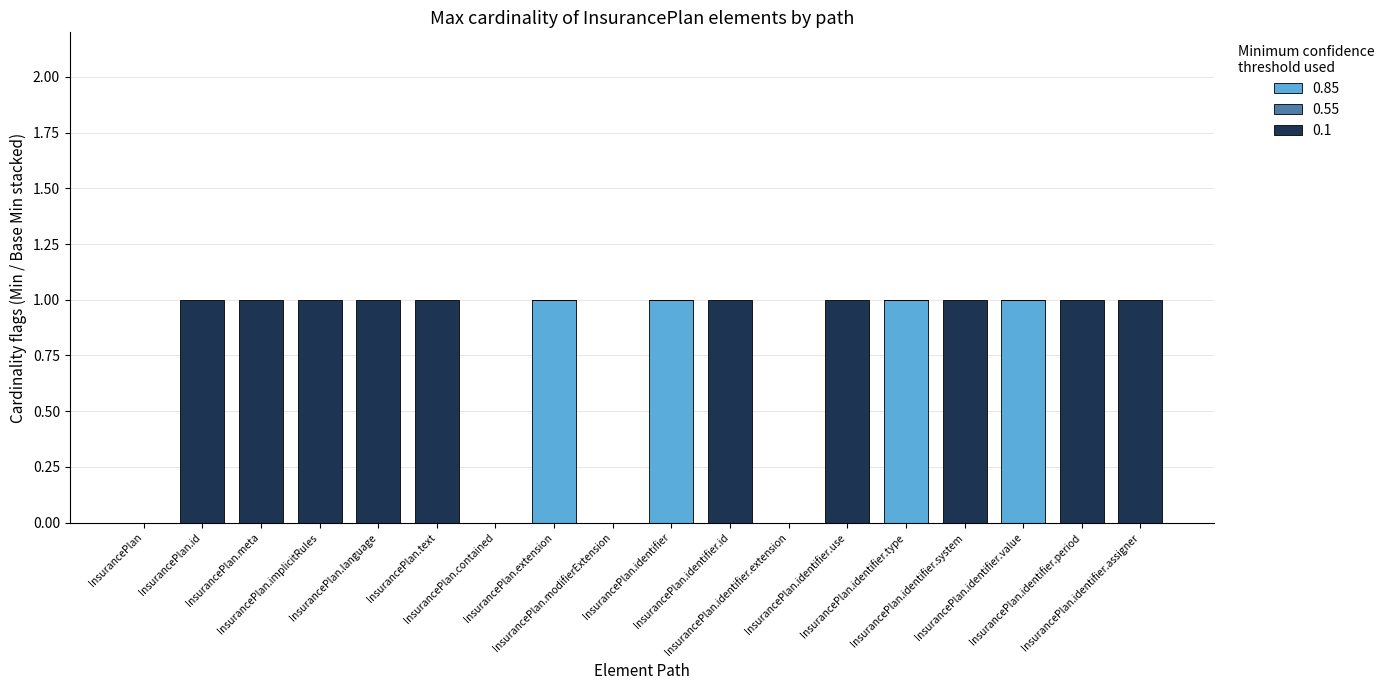

Are the bars horizontal?

No